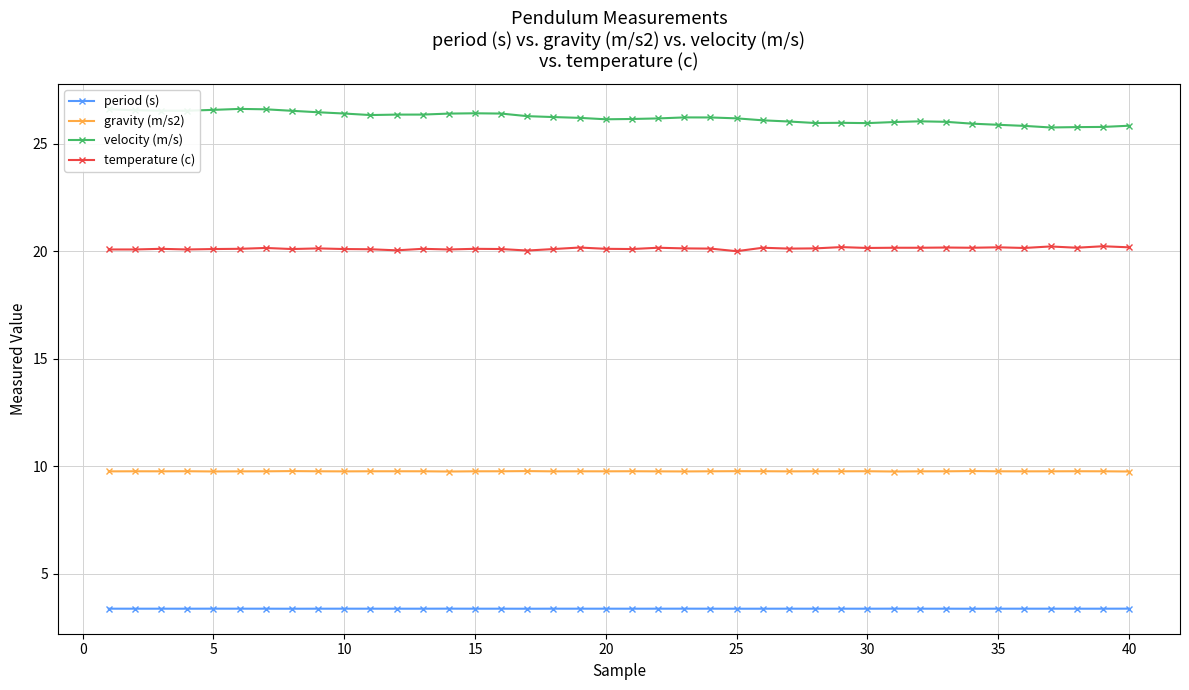

What is the average value of the gravity (m/s2) series?

9.8